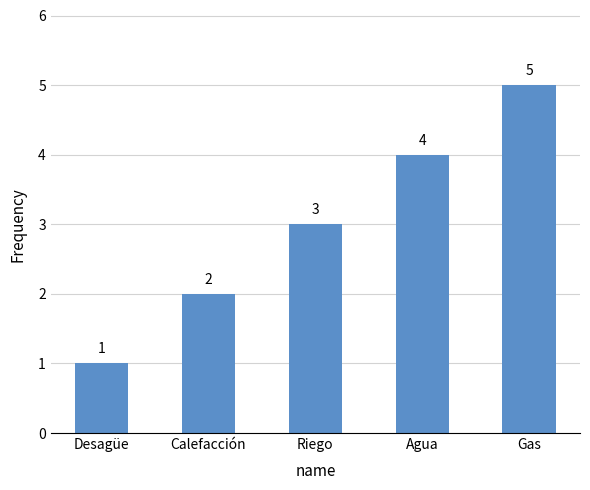

Where is the data nearest to the value 3?

Riego